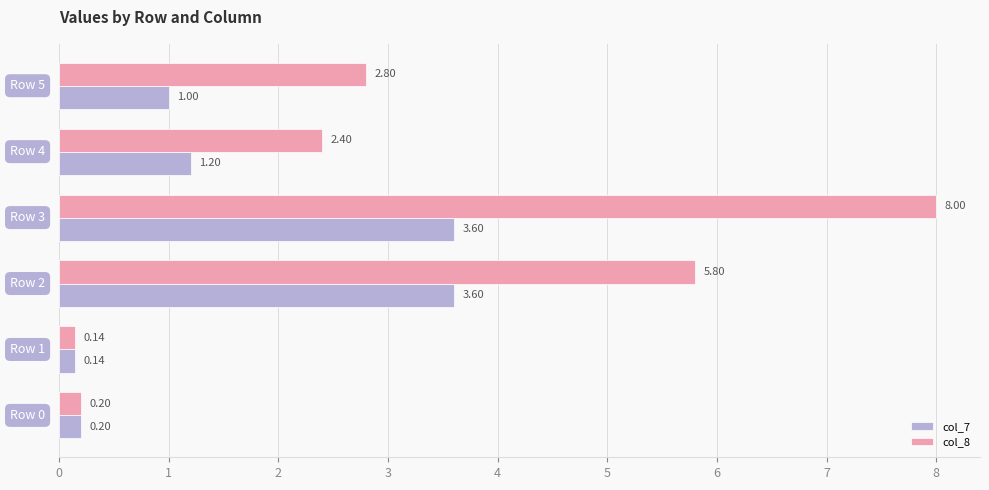

What is the sum of all col_7 values?

9.7